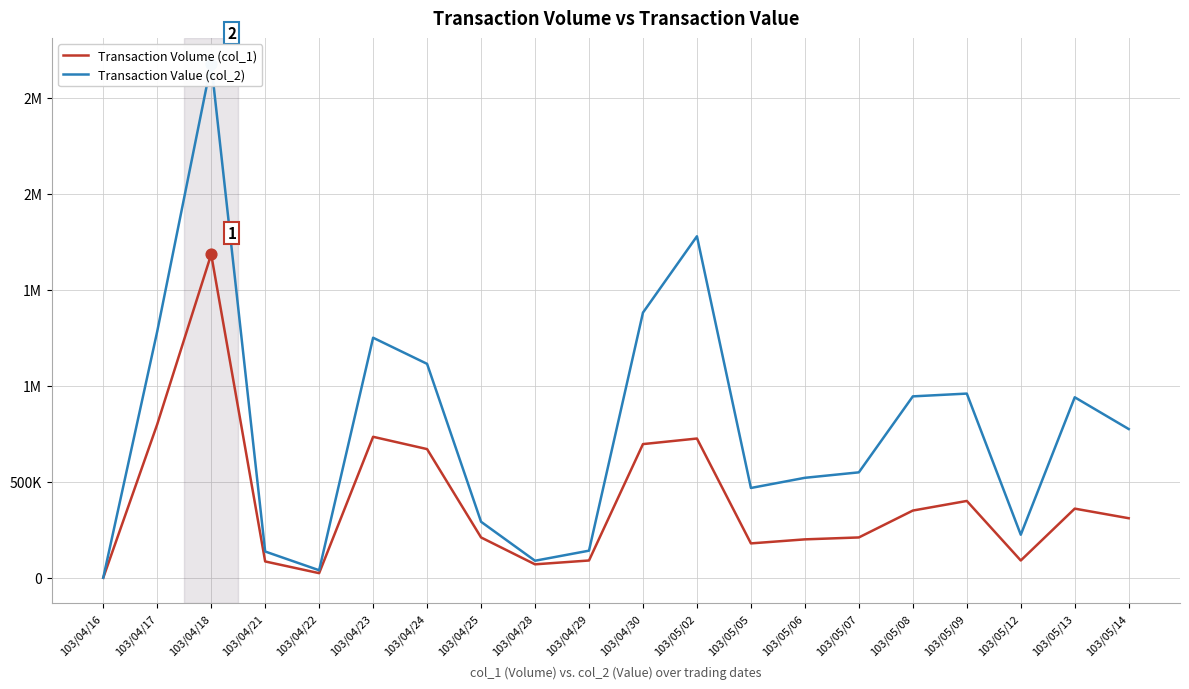

Which series has the widest spread of Y values?

Transaction Value (col_2)